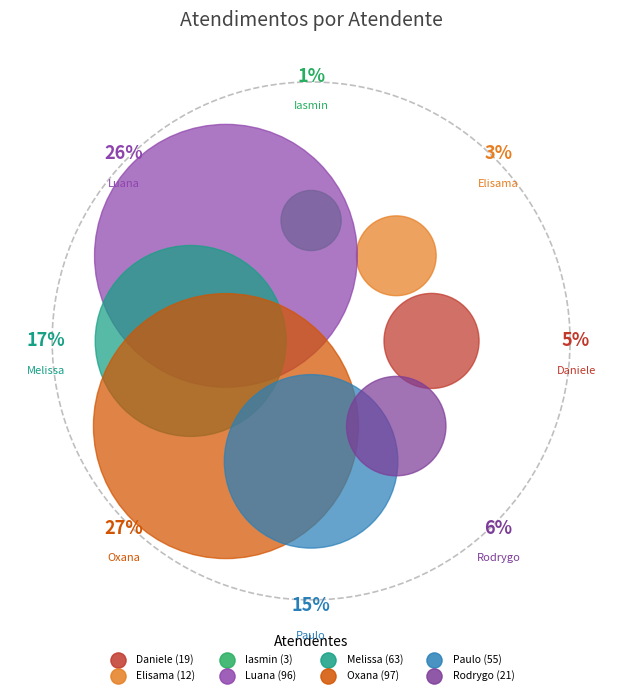

To the nearest percent, what is the difference between the largest and smallest slice percentages?

26%